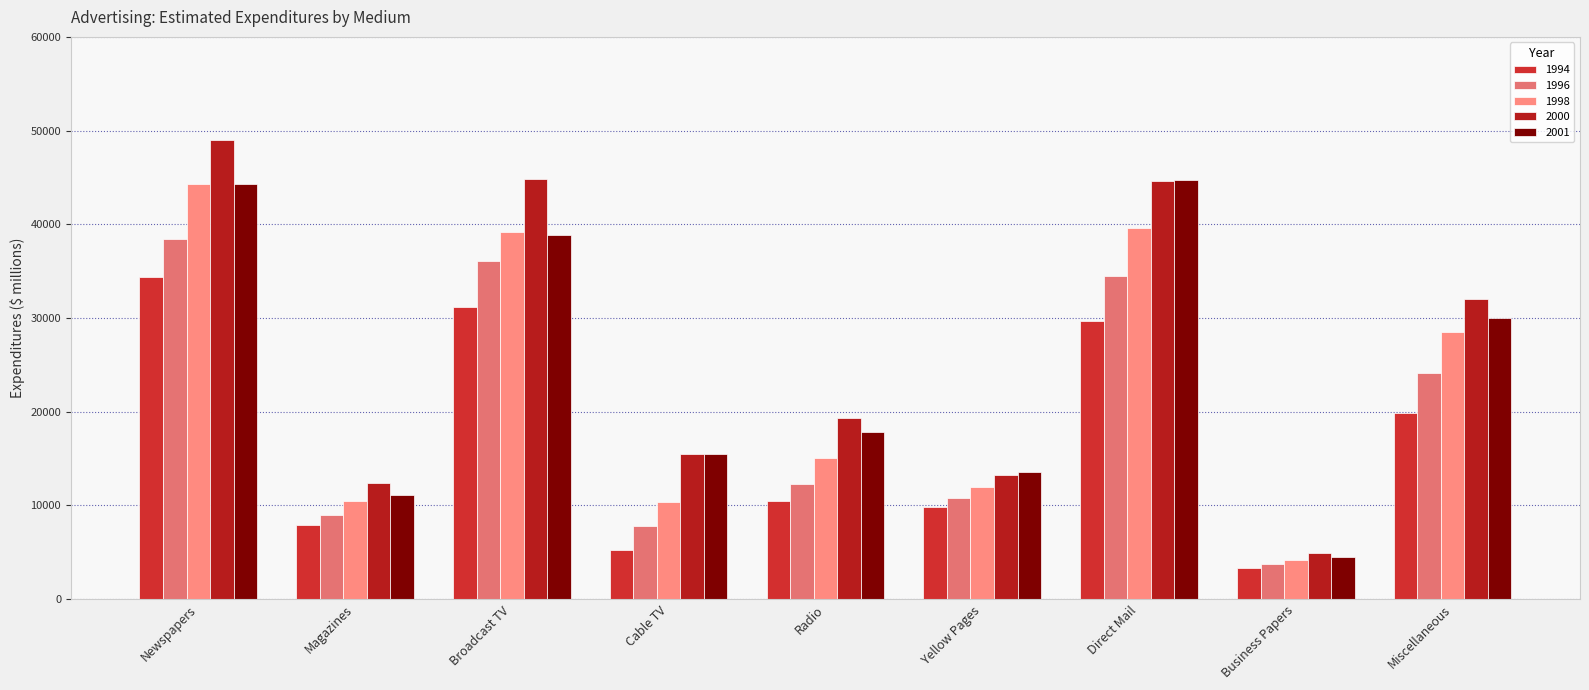

What is the average value of the 1996 series?

19642